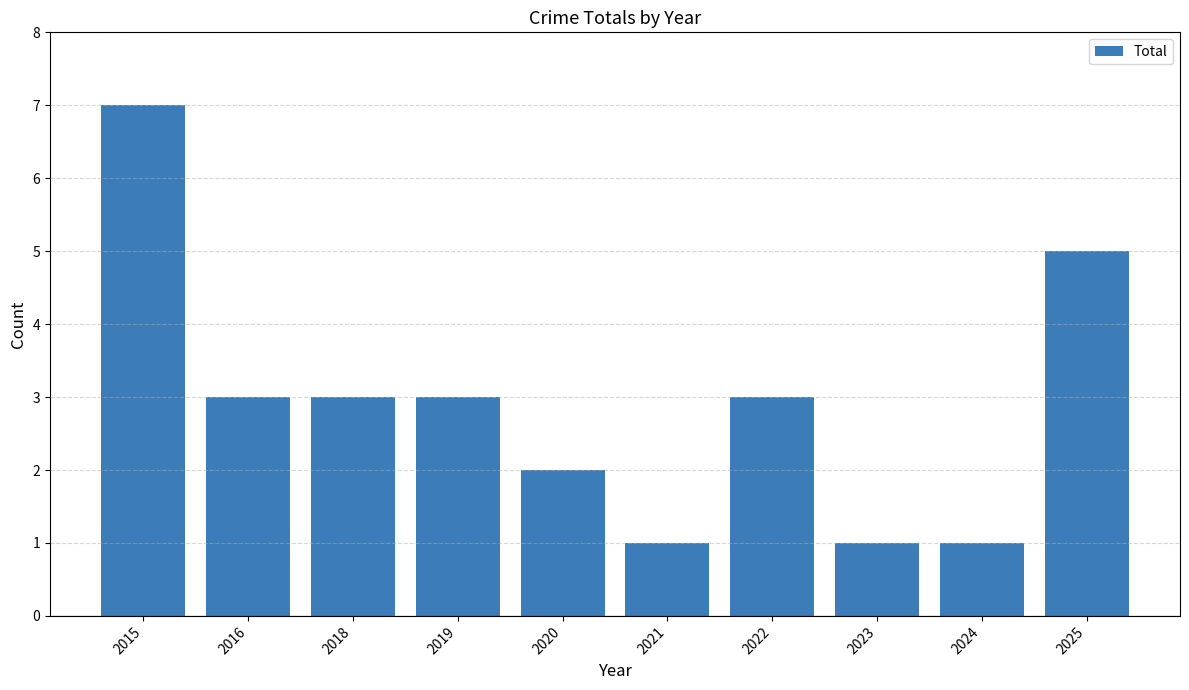

Where does the data first go above 3?

2015